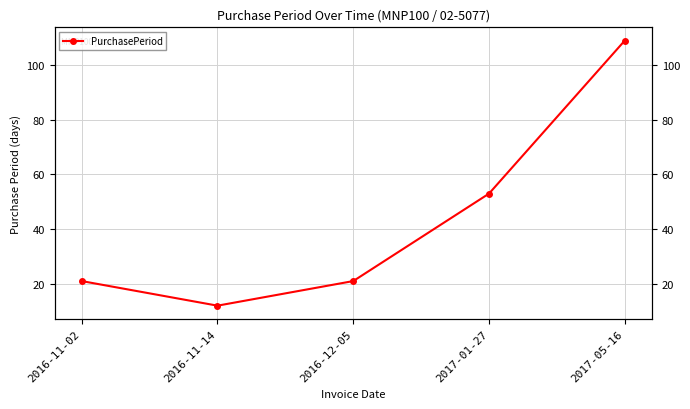

Between 2016-11-02 and 2017-05-16, which is larger?

2017-05-16